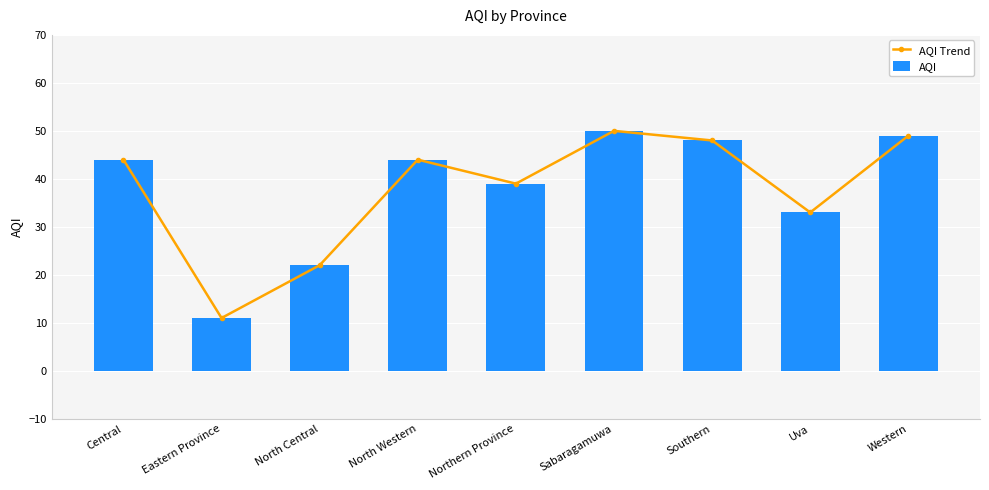

What is the label of the 1st bar from the right?

Western